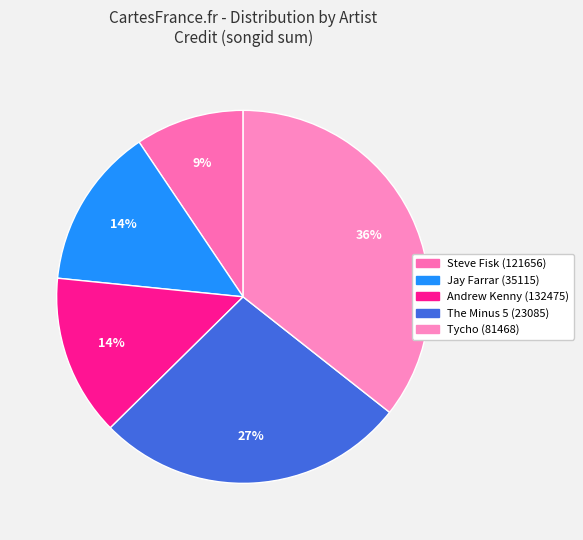

Is there any slice that represents more than half of the pie?

No